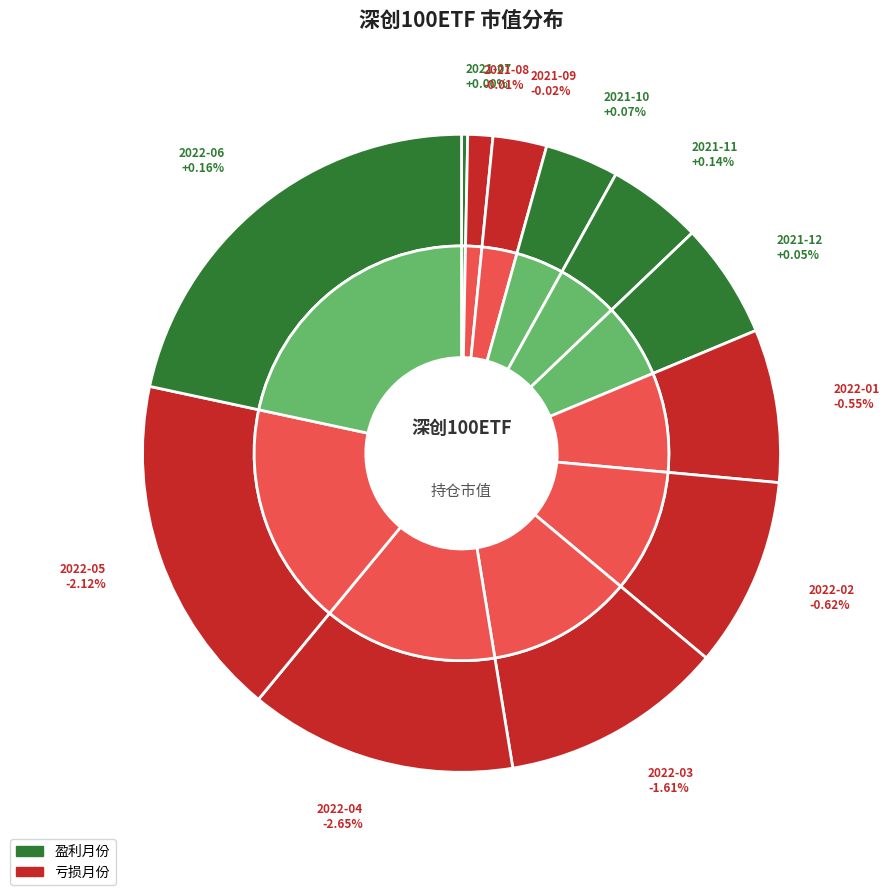

To the nearest percent, what portion does 2021-12 represent?

6%